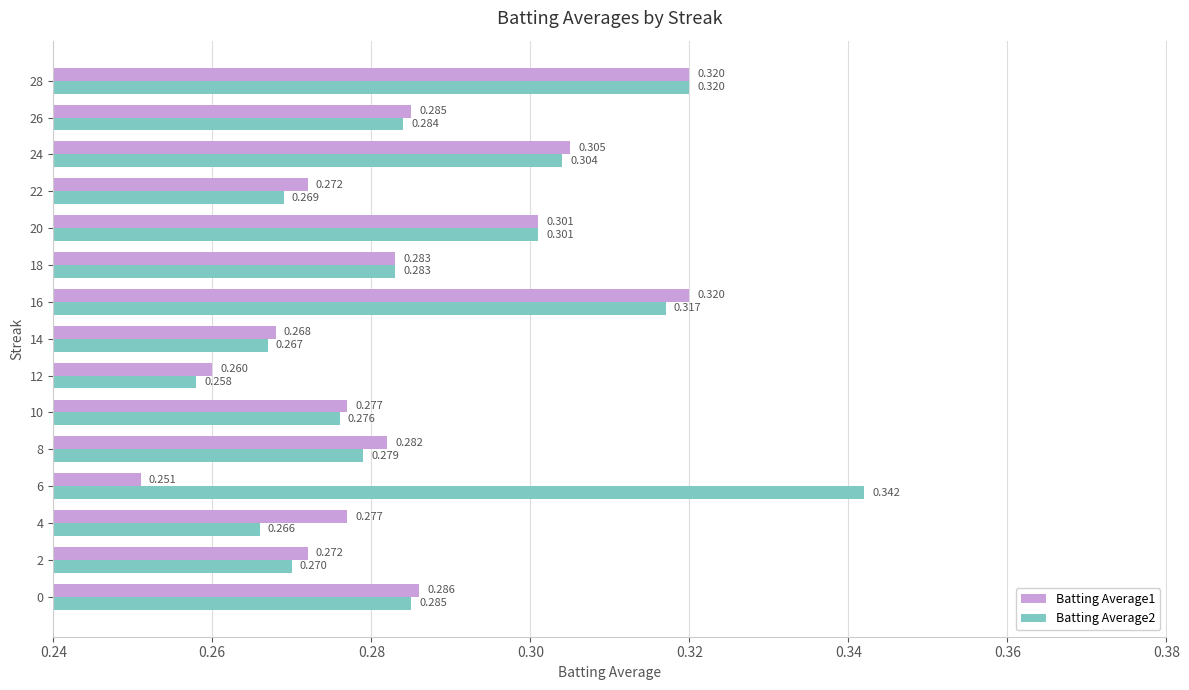

Where is Batting Average2 nearest to the value 0?

12